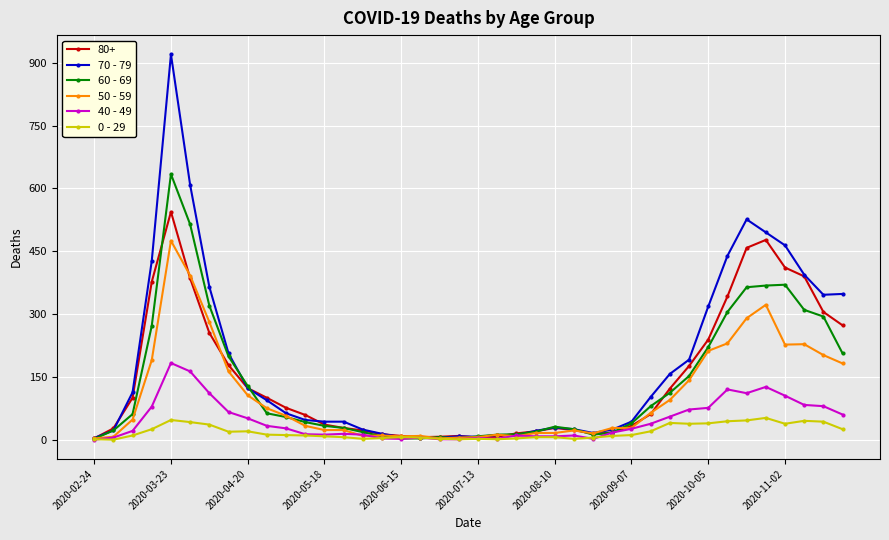

What is the sum of all 40 - 49 values?

1815